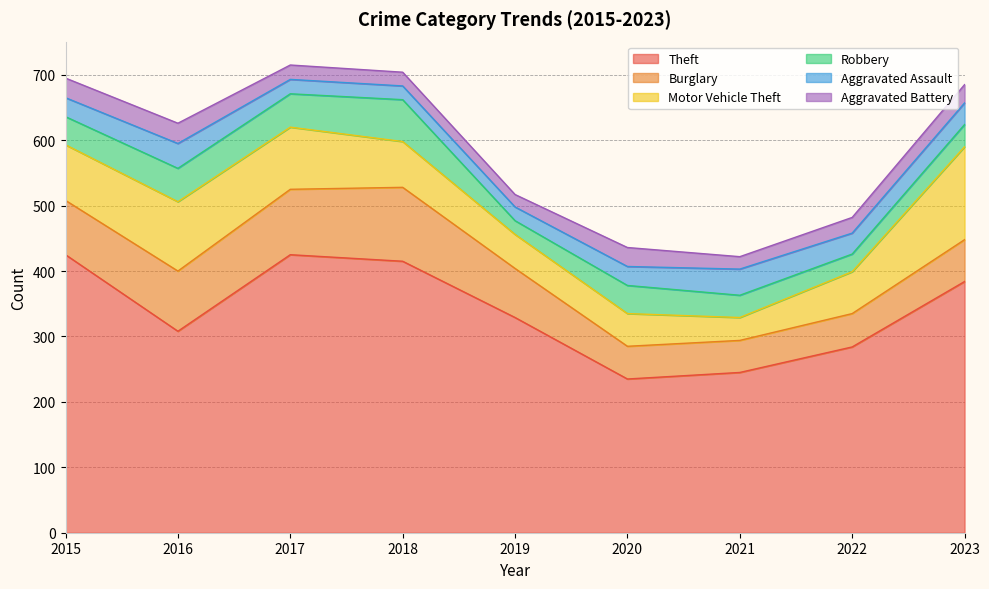

Reading left to right, extract all data points from this chart.

Theft: 2015=425	2016=308	2017=425	2018=415	2019=329	2020=235	2021=245	2022=284	2023=384
Burglary: 2015=83	2016=92	2017=100	2018=113	2019=75	2020=50	2021=49	2022=51	2023=64
Motor Vehicle Theft: 2015=85	2016=106	2017=95	2018=70	2019=52	2020=50	2021=35	2022=64	2023=142
Robbery: 2015=43	2016=51	2017=51	2018=64	2019=21	2020=43	2021=34	2022=27	2023=34
Aggravated Assault: 2015=29	2016=38	2017=22	2018=21	2019=21	2020=29	2021=40	2022=32	2023=33
Aggravated Battery: 2015=30	2016=31	2017=22	2018=21	2019=19	2020=29	2021=19	2022=24	2023=28